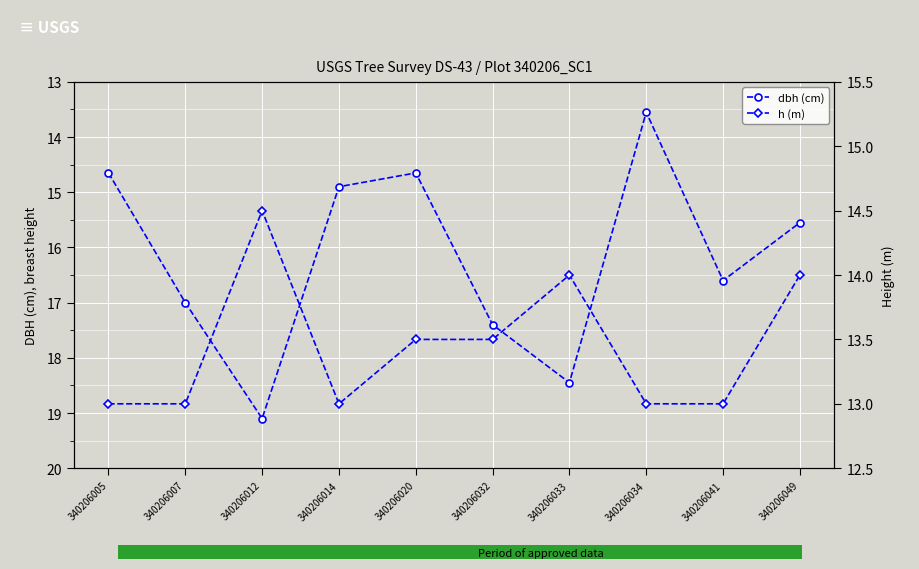

List the series in order of their overall mean, highest first.

dbh, h